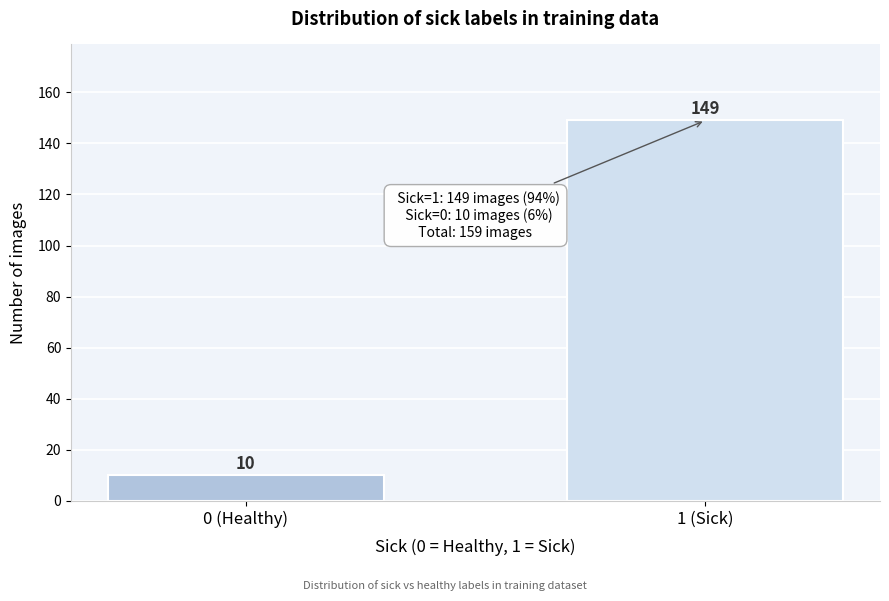

Reading right to left, transcribe all the data shown in this chart.

1 (Sick)=149	0 (Healthy)=10